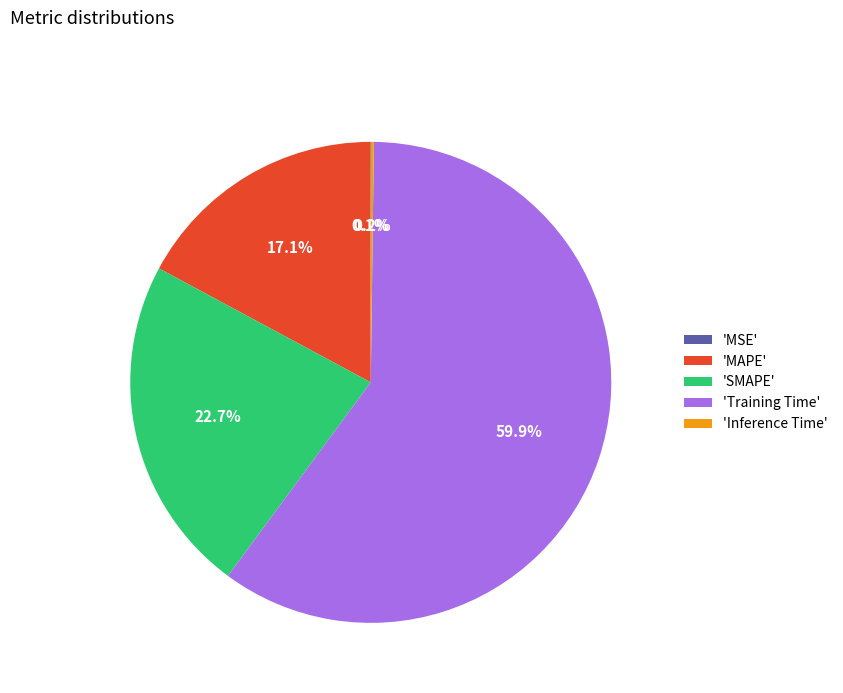

What is the largest slice in the pie chart?

'Training Time'